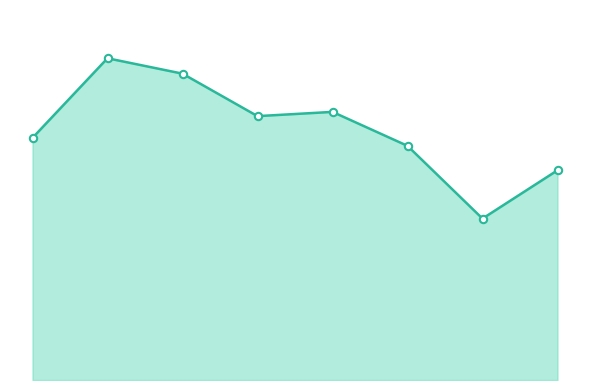

At how many categories does at least one series exceed 467?

4